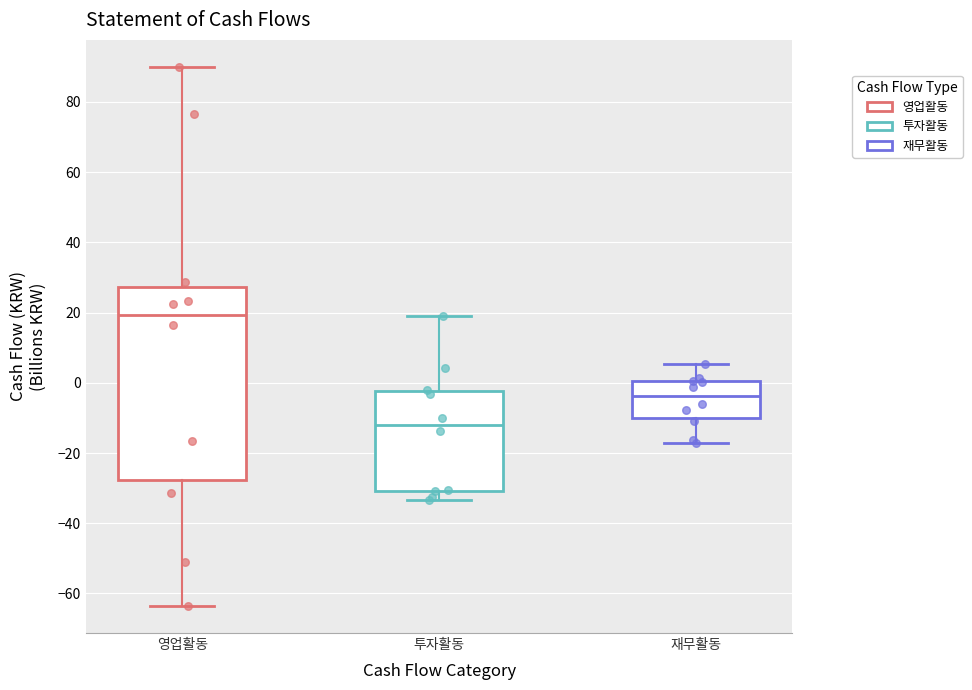

Where is the lower edge of the box for 투자활동 on the y-axis? The values are not printed on the chart, so give them approximately, as read against the axis.

-30